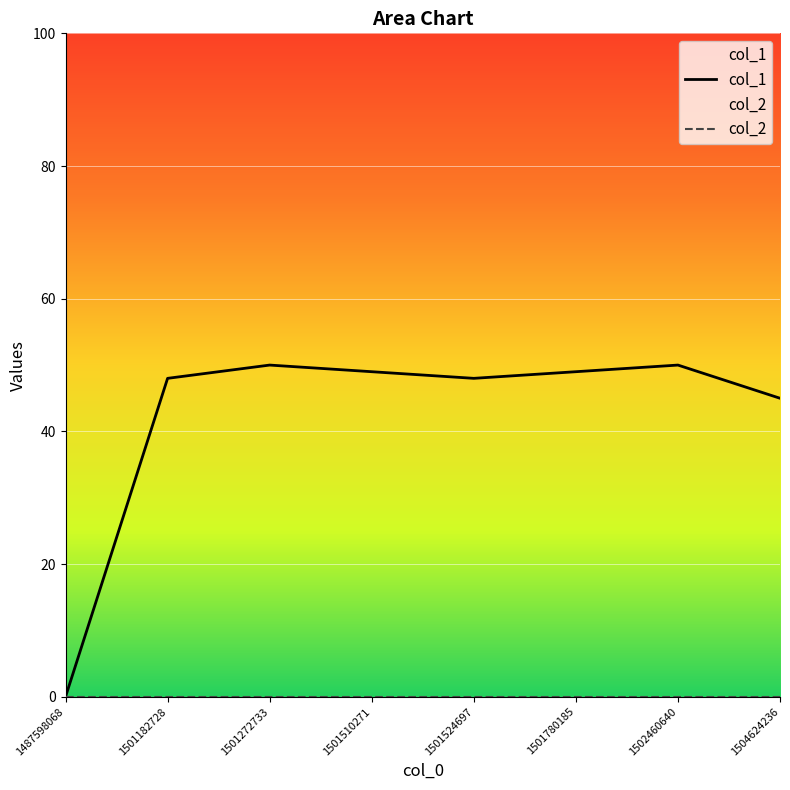

True or false: col_2 has a value of 0 at 1501272733.

True